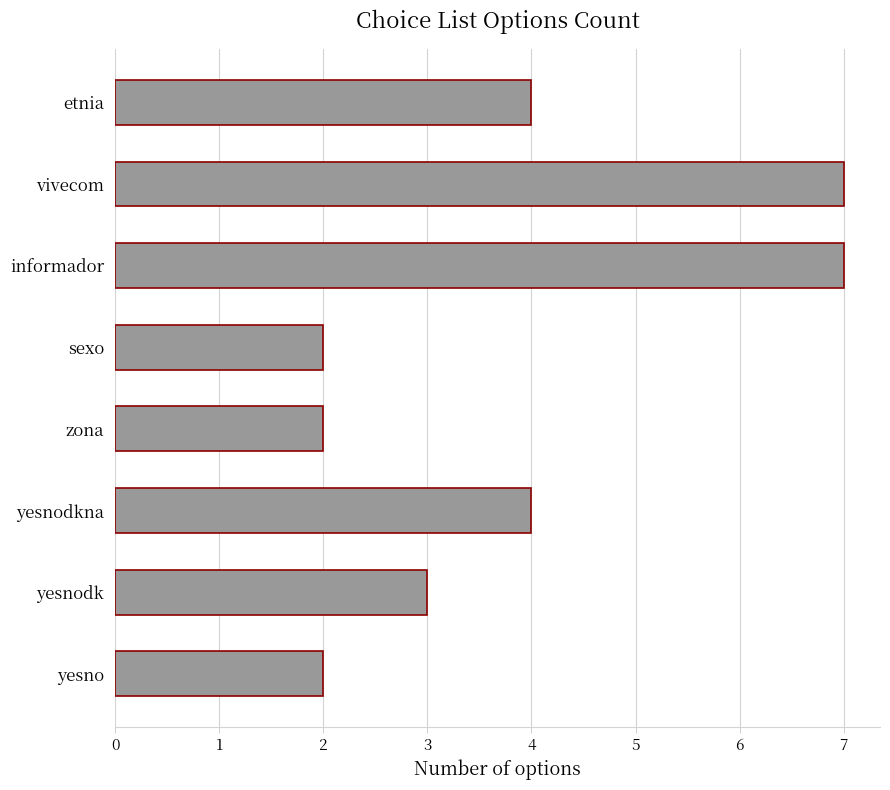

Reading bottom to top, transcribe all the data shown in this chart.

2	3	4	2	2	7	7	4